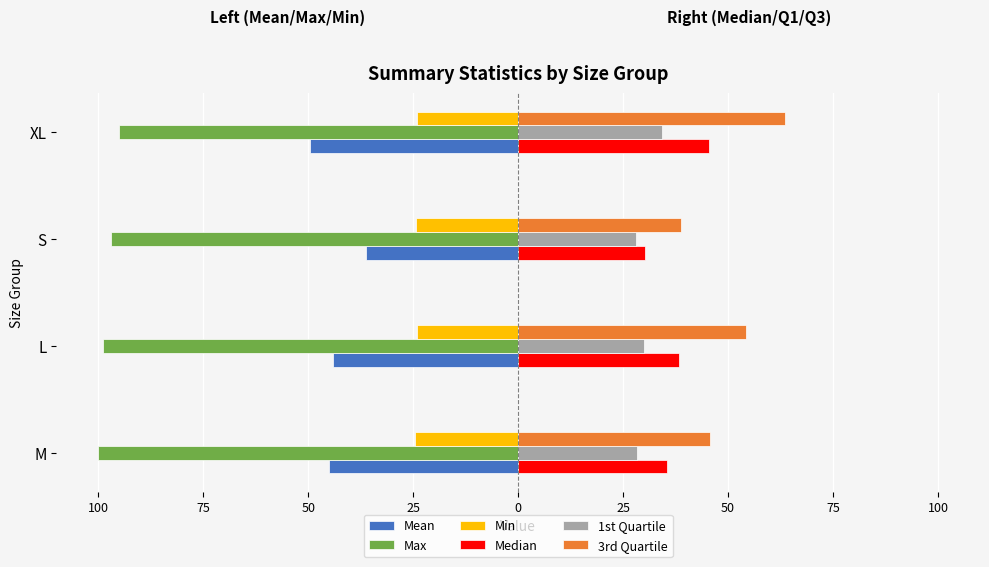

What is the value of the Mean bar at the 3rd from the left?

-36.3